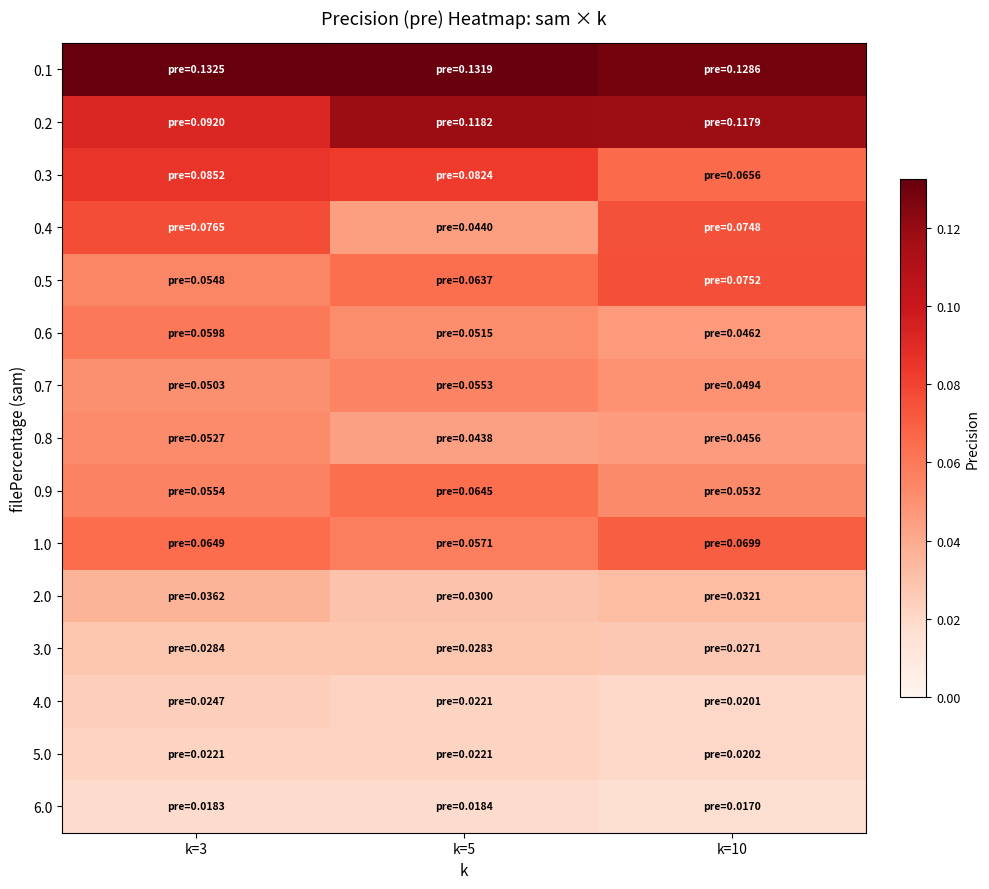

Which label corresponds to the smallest value in the chart?

k=10